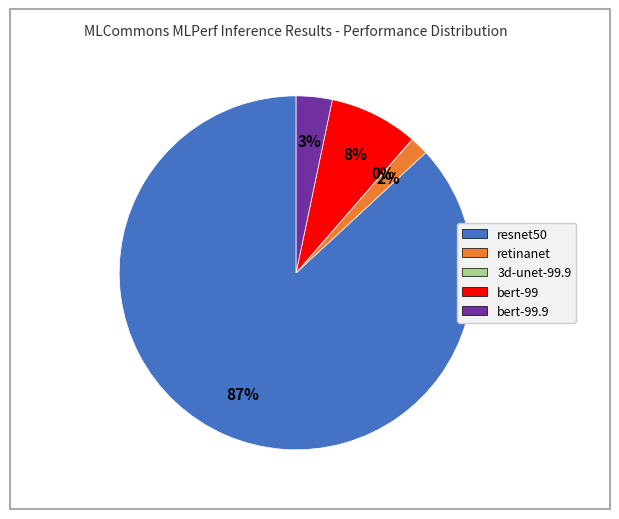

To the nearest percent, what is the difference between the largest and smallest slice percentages?

87%